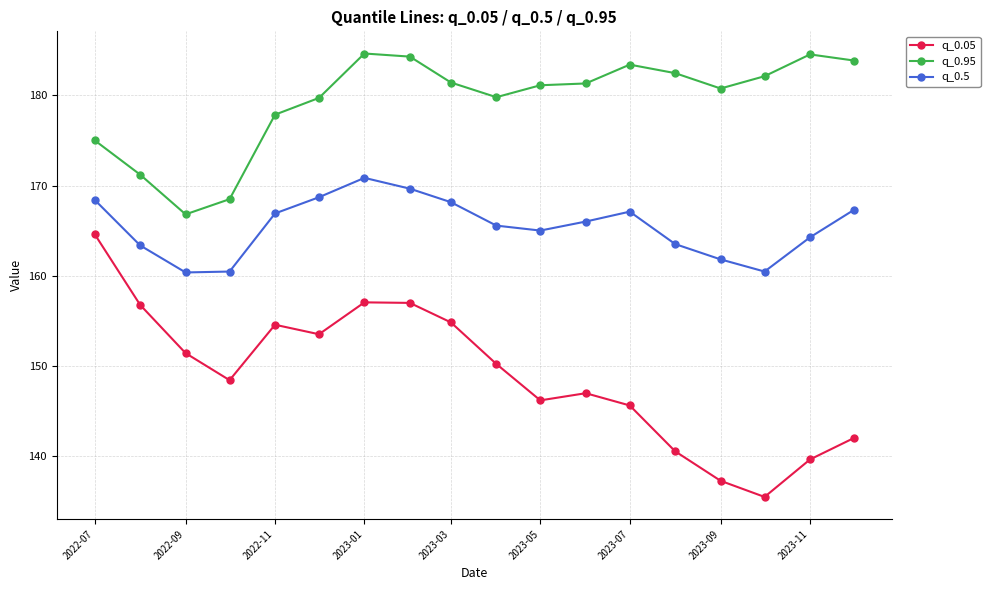

Which series has the largest total across all categories?

q_0.95